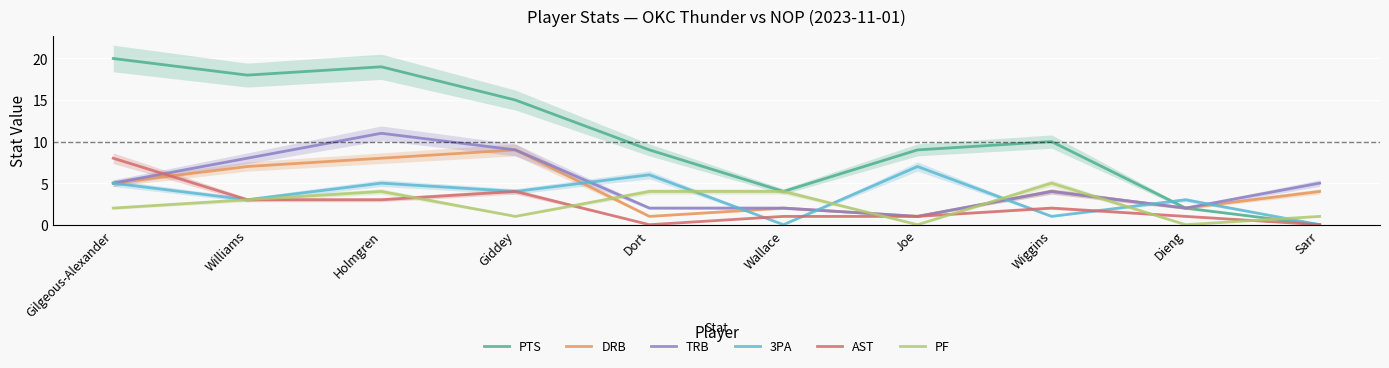

How many times do DRB and AST cross each other?

1